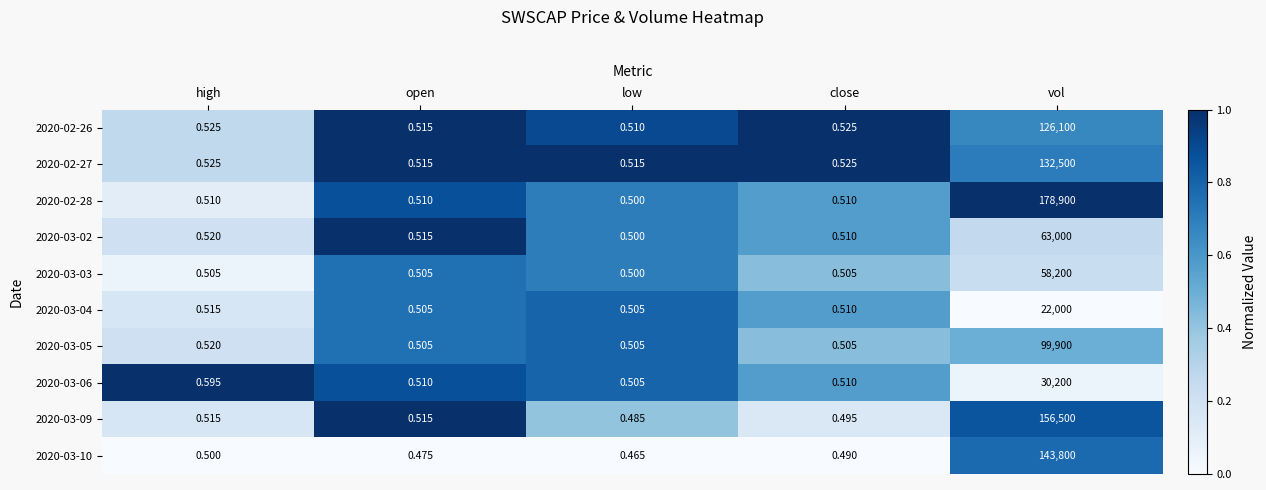

Count the number of data series in this chart.

10